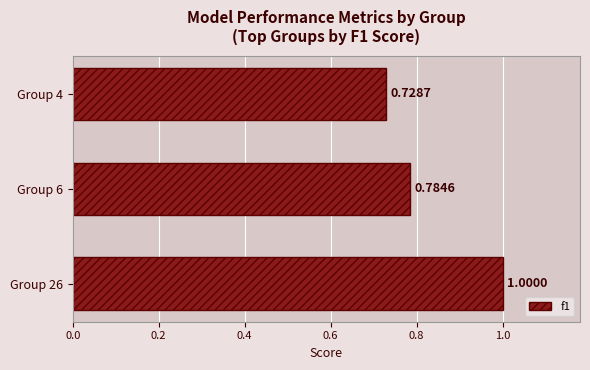

Rank the categories by value from lowest to highest.

Group 4, Group 6, Group 26